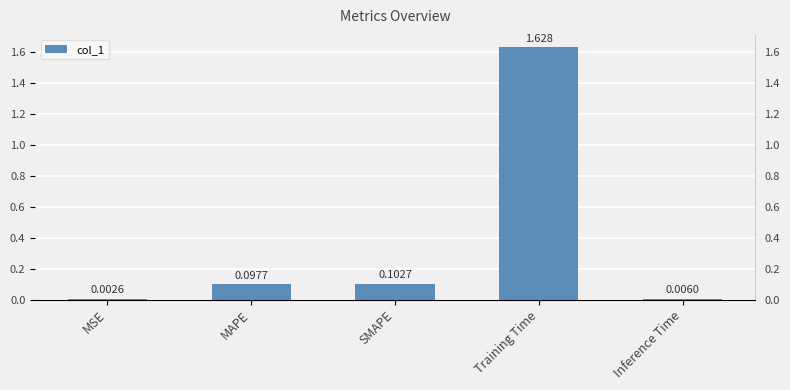

Which category has the lowest value across all series?

MSE